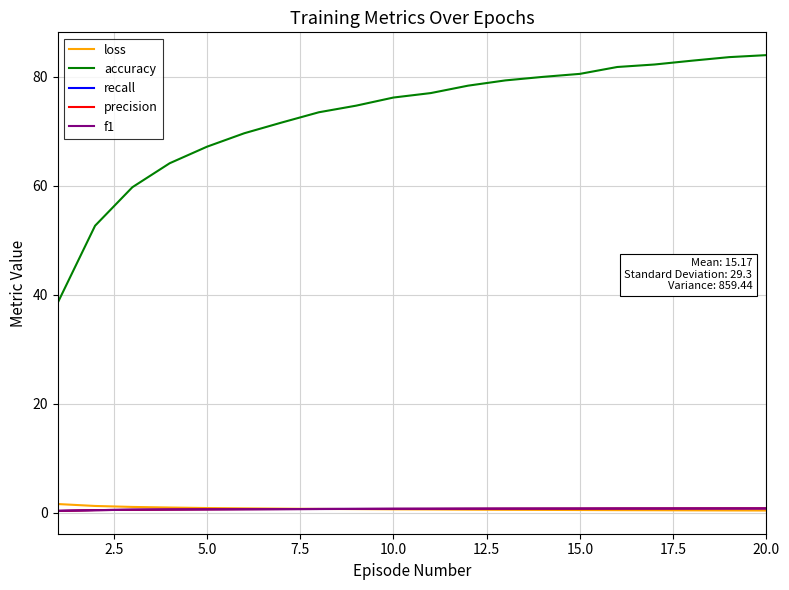

True or false: precision and accuracy cross at least once.

False